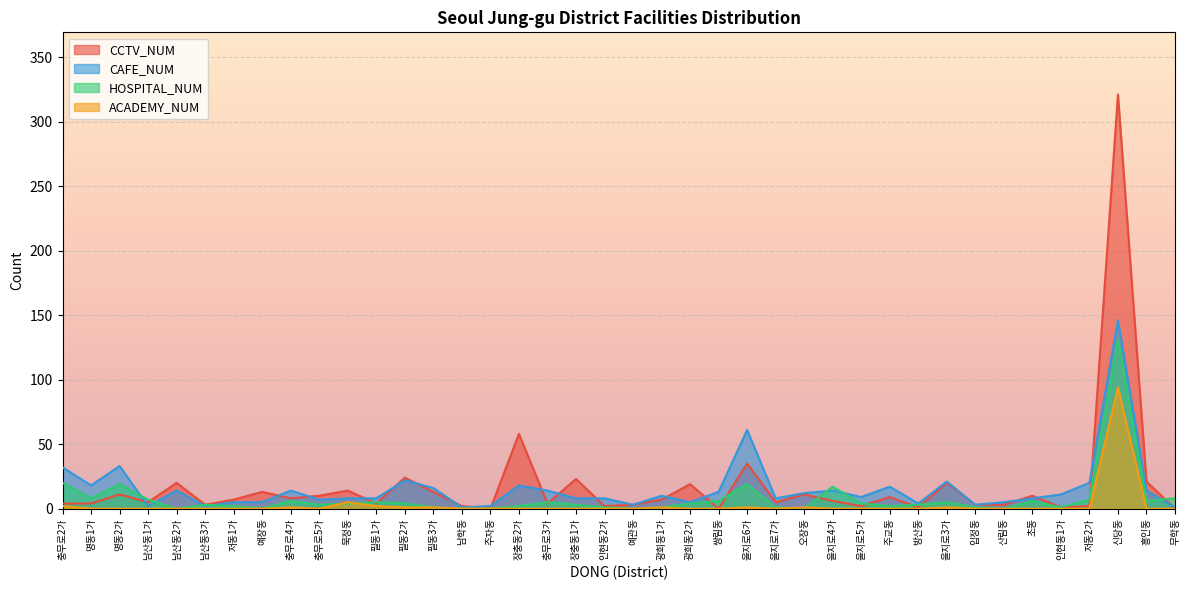

What is the label of the 18th point from the right?

광희동2가